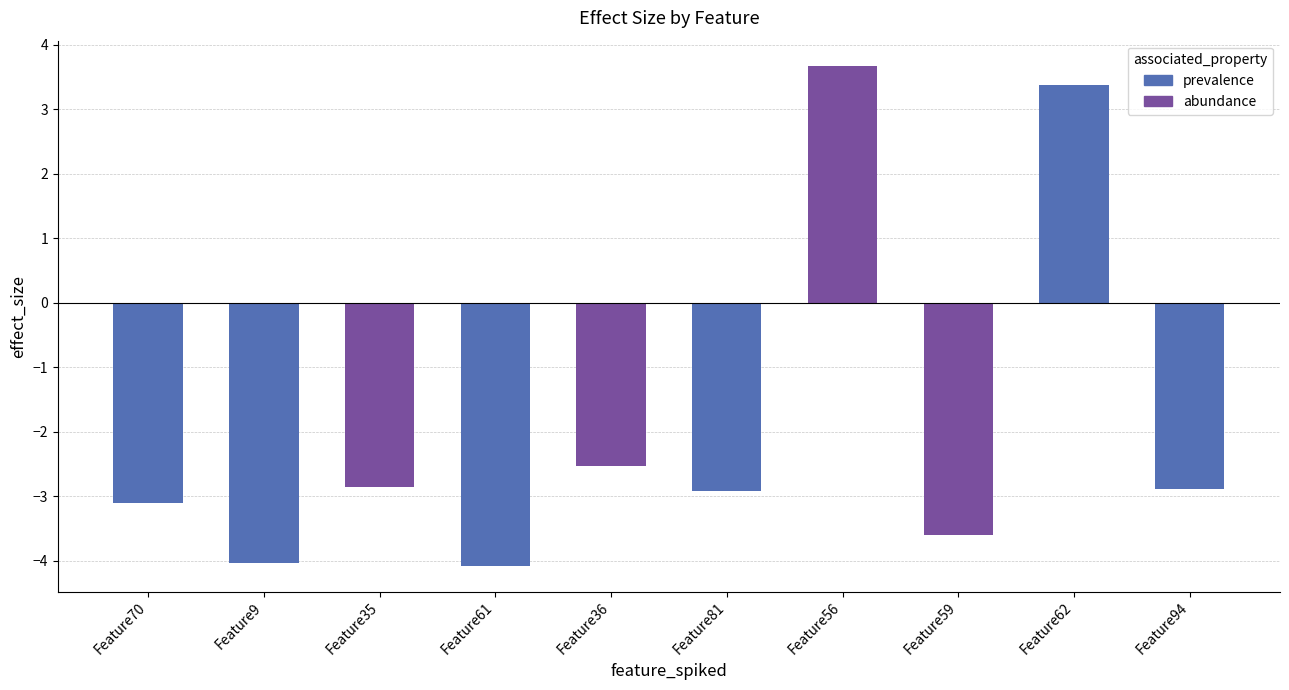

Which series has the widest spread of values?

prevalence